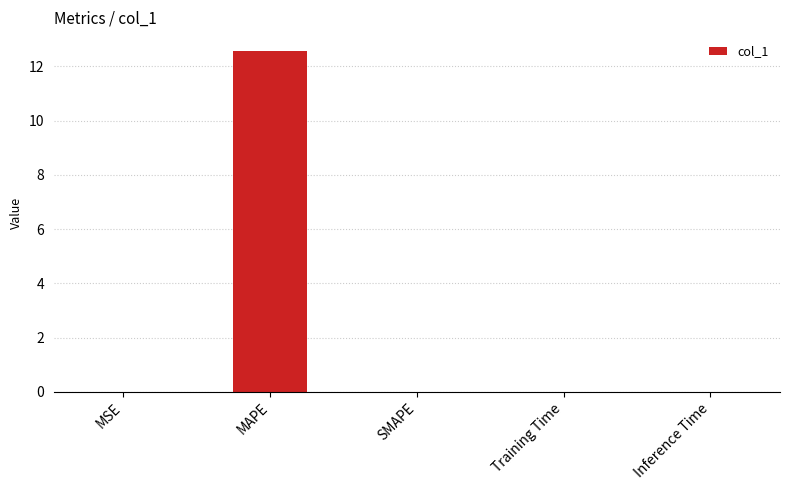

What is the sum of all values?

12.6